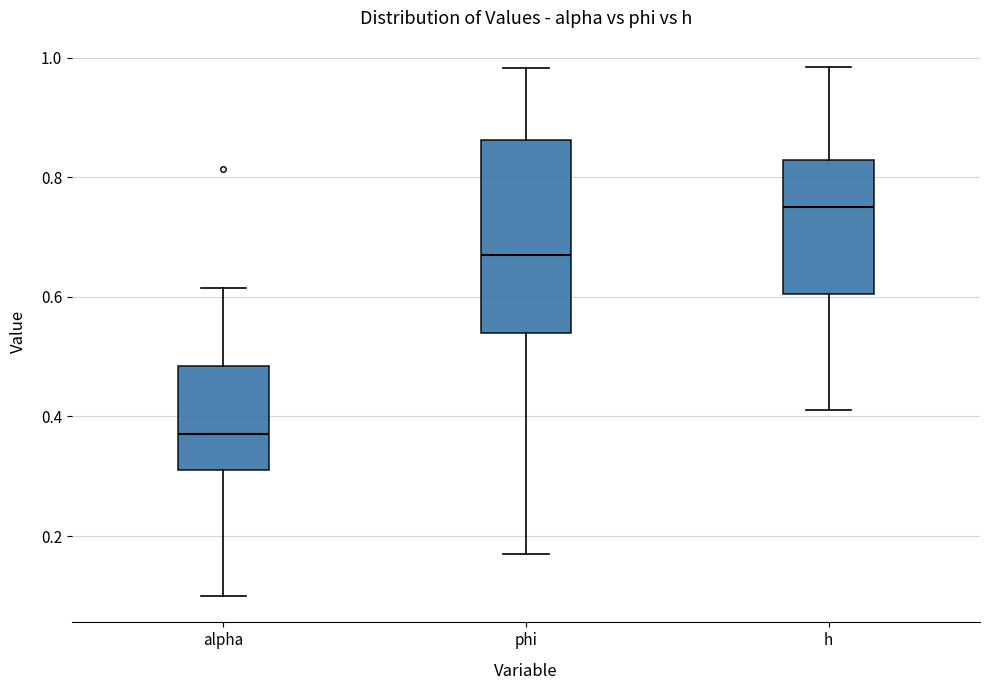

Reading left to right, transcribe this box plot: for each box, give where its median line is, the range the box spans, and where its two whiskers end, as read against the y-axis. The values are not printed on the chart, so give them approximately, as read against the axis.

alpha: median 0.38, box 0.32 to 0.48, whiskers 0.10 to 0.62
phi: median 0.68, box 0.54 to 0.86, whiskers 0.16 to 0.98
h: median 0.74, box 0.60 to 0.82, whiskers 0.42 to 0.98